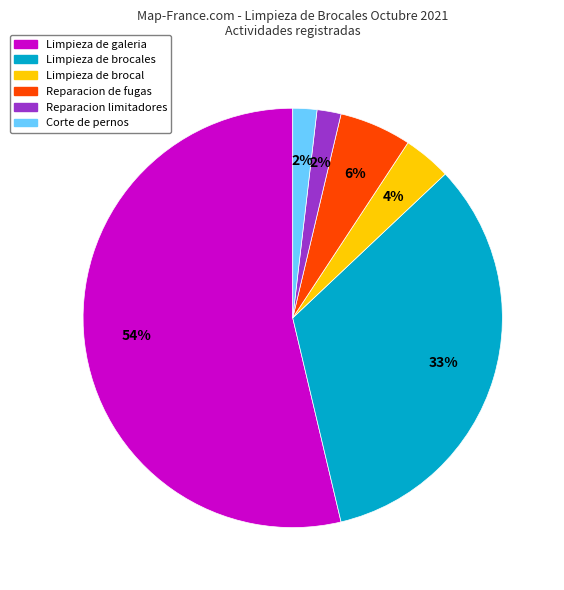

How many segments does this pie chart have?

6